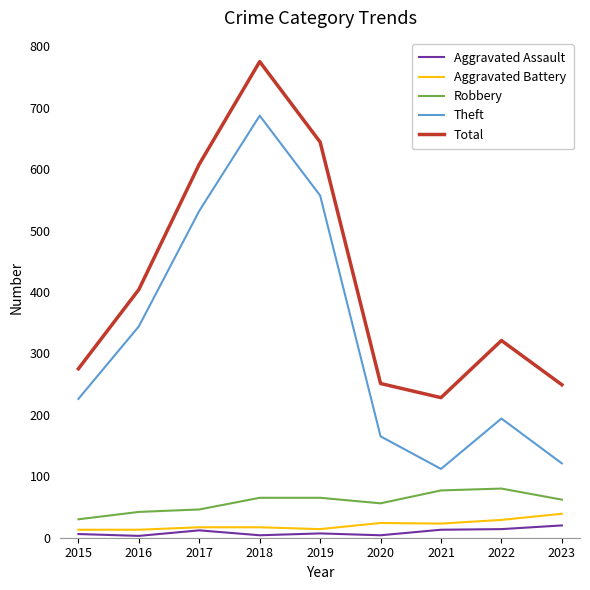

The Theft series shows 112 at 2021. True or false?

True